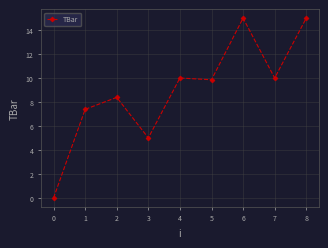

Reading left to right, list all the values displayed in this chart.

0.0	7.4	8.4	5.0	10.0	9.9	15.0	10.0	15.0